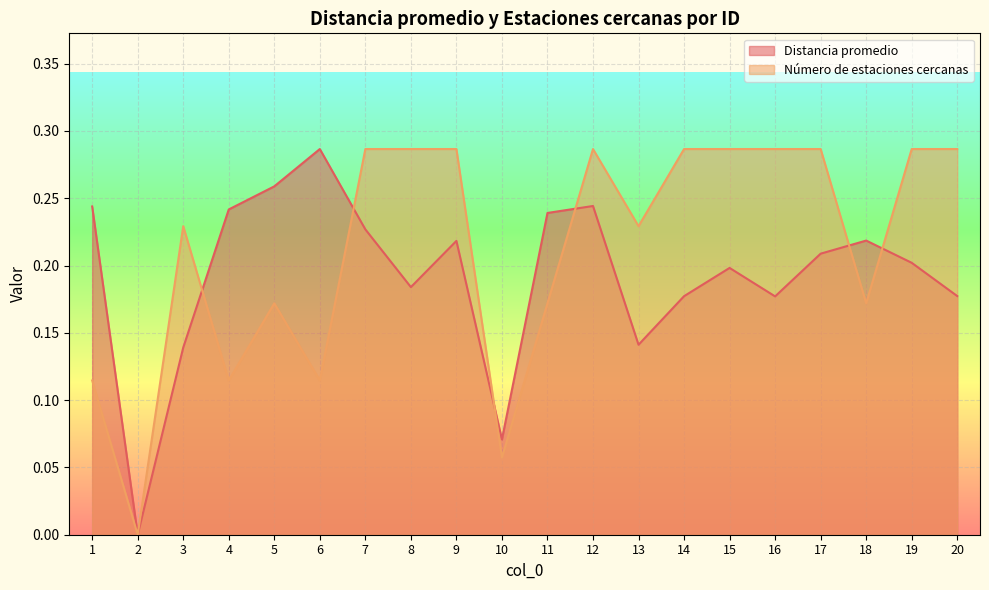

At which label does Número de estaciones cercanas reach its minimum?

2